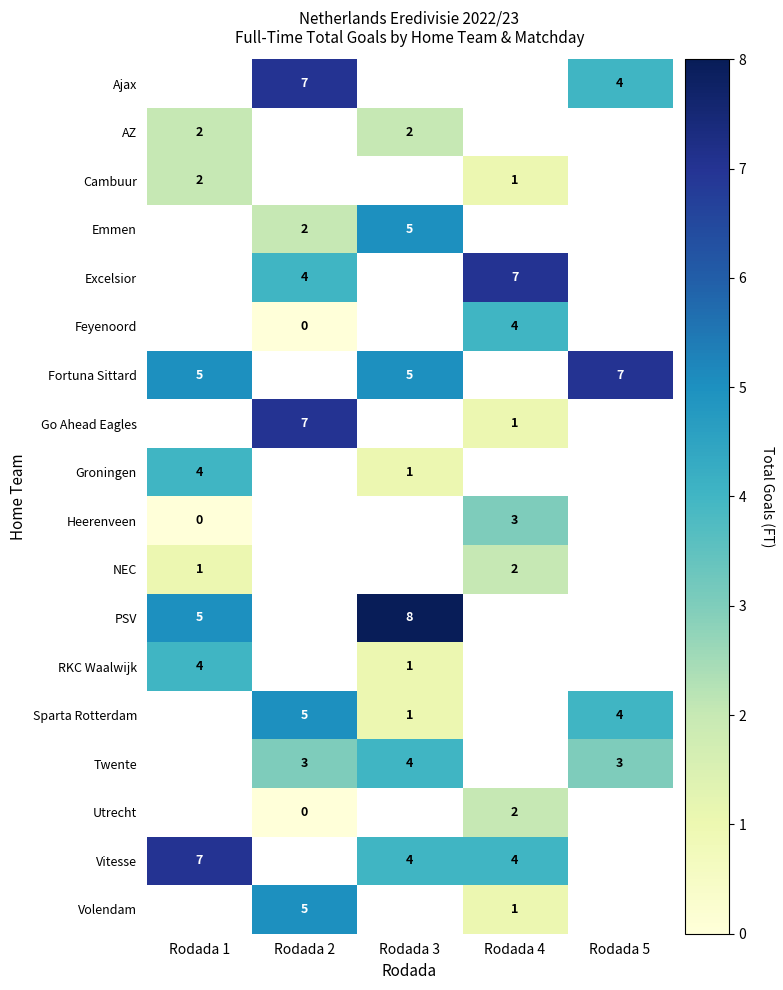

Is it true that Go Ahead Eagles equals 7 at Rodada 2?

True